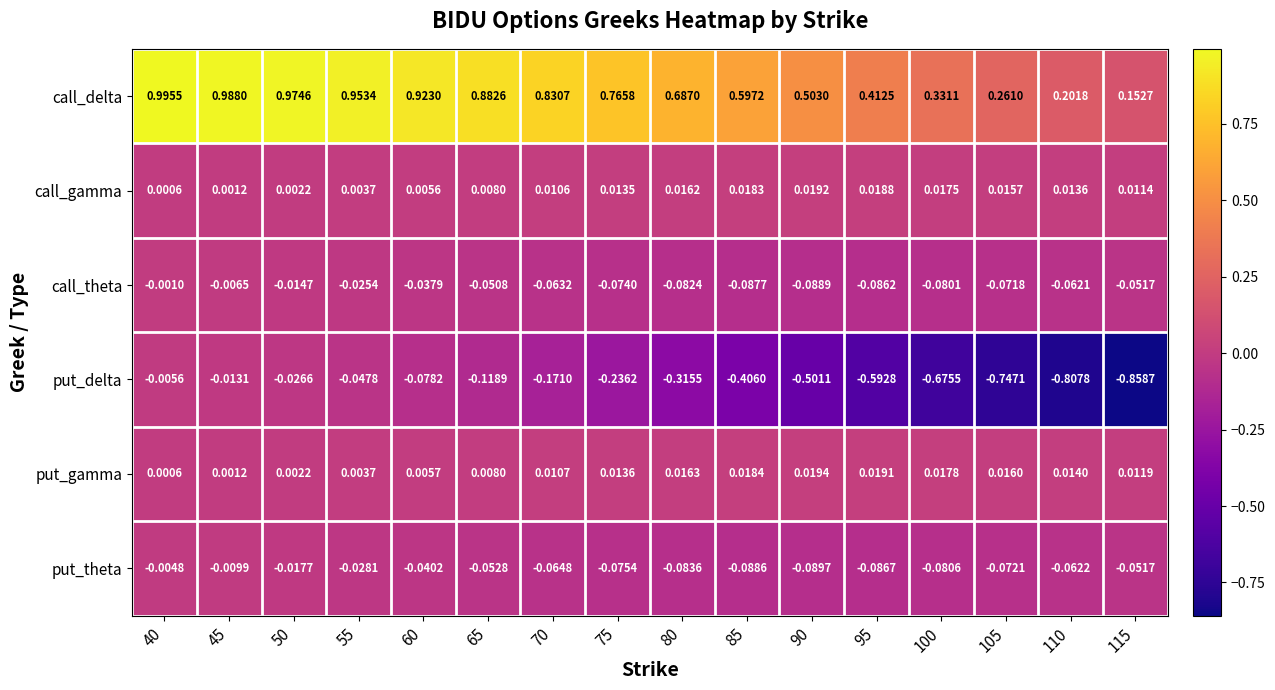

Which series has the largest total across all categories?

call_delta